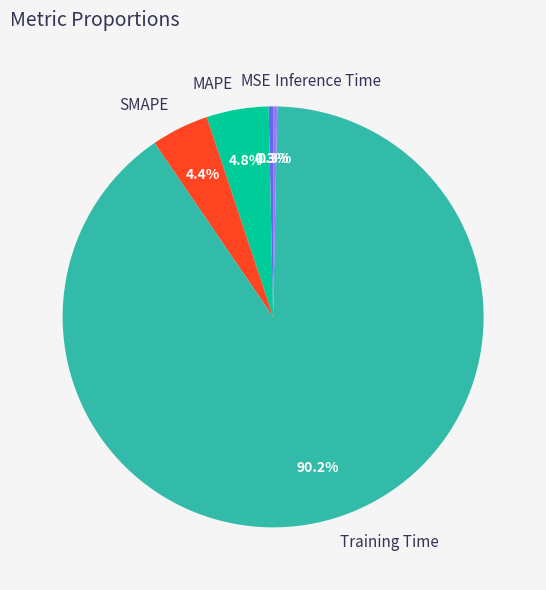

Do MSE and Training Time together represent more than half of the pie?

Yes